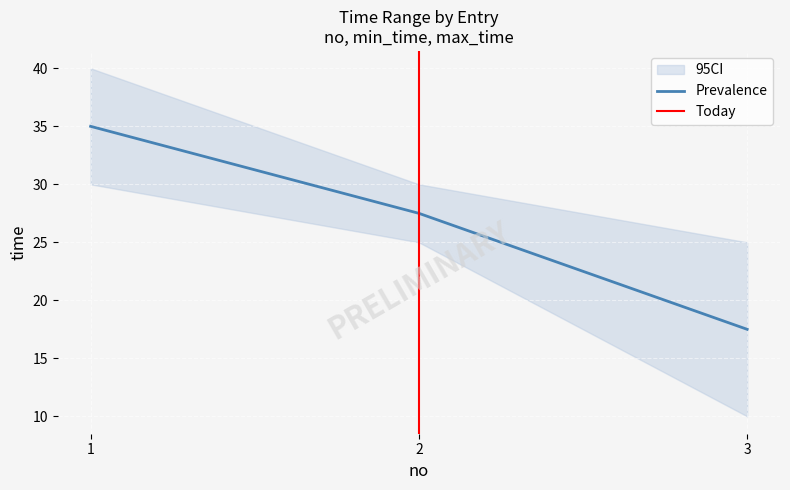

The value of Prevalence at 1 is 35.0. True or false?

True